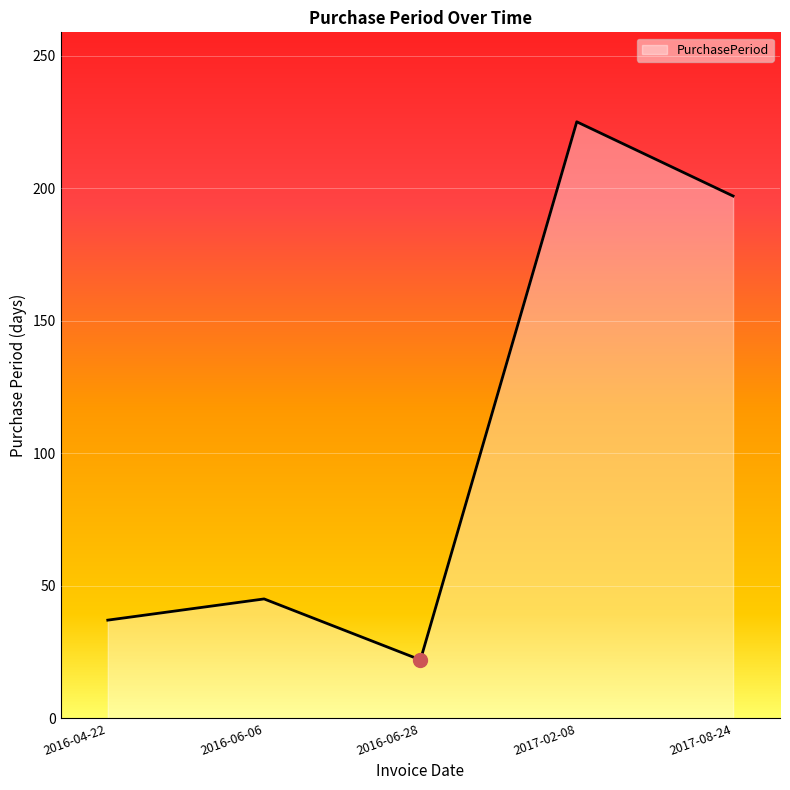

At which category does the data reach its first local valley?

2016-06-28